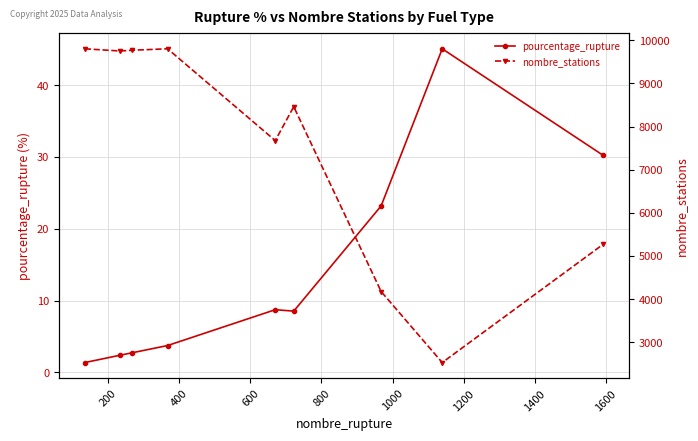

How many interior local valleys does the nombre_stations series have?

3